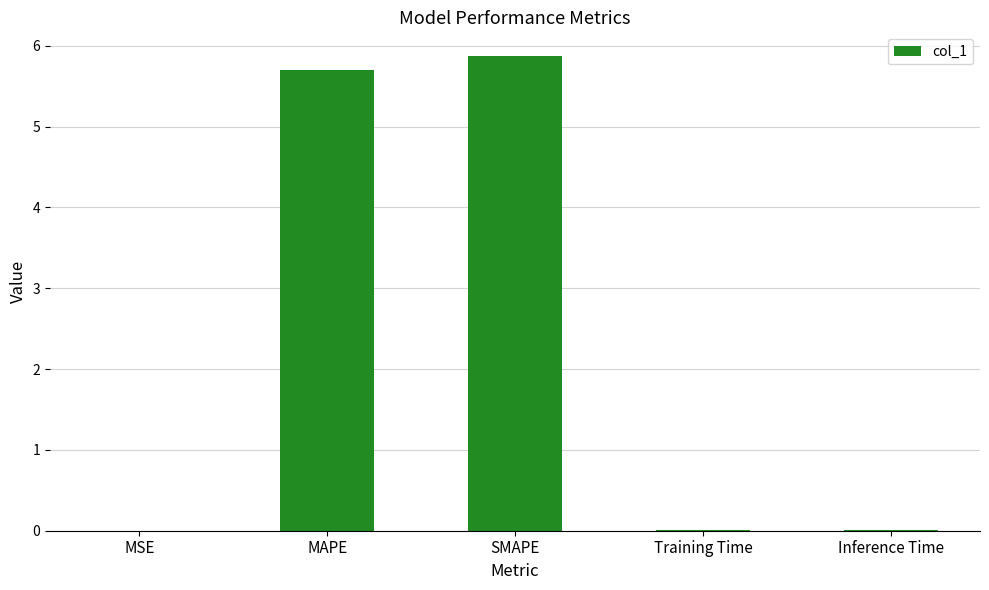

What is the sum of all values?

11.6